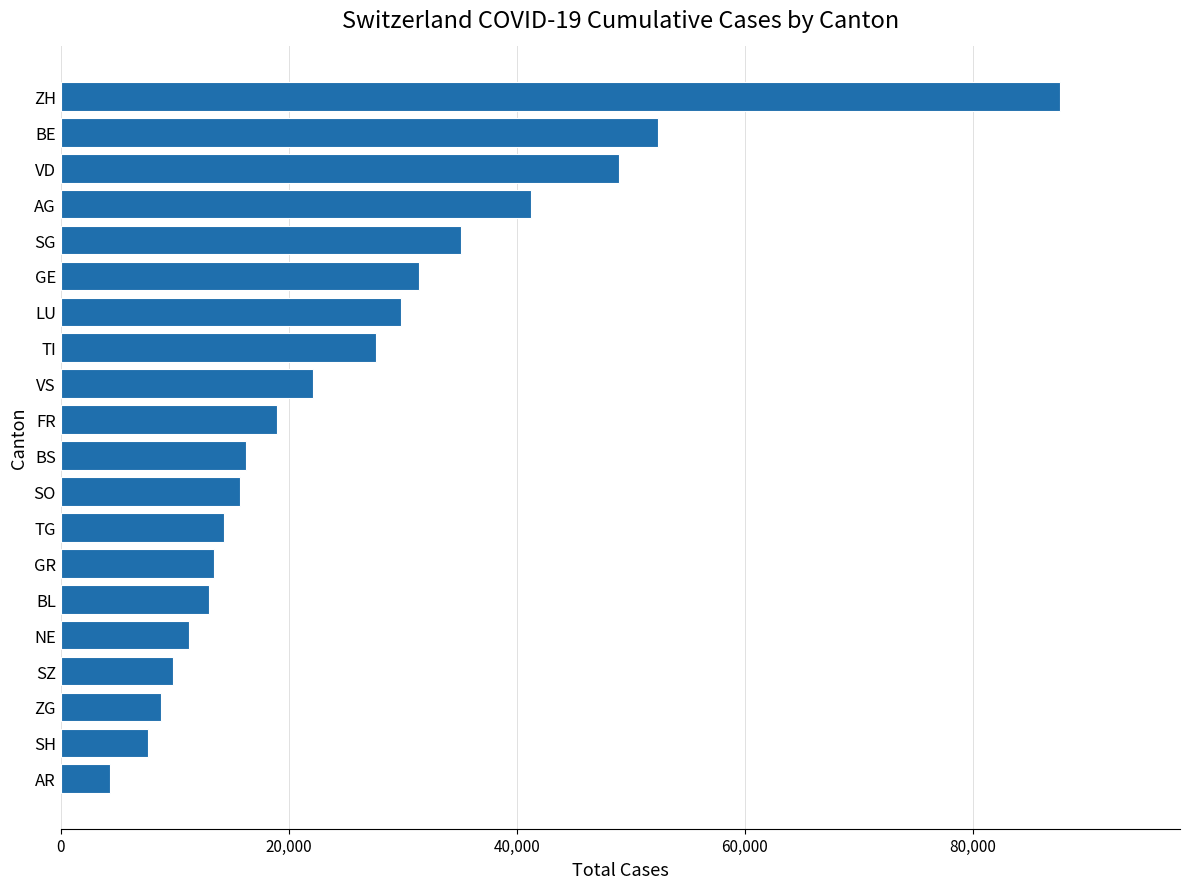

Reading bottom to top, extract all data points from this chart.

4321	7654	8765	9876	11234	12987	13456	14321	15678	16234	18945	22103	27634	29871	31456	35102	41230	48923	52341	87654